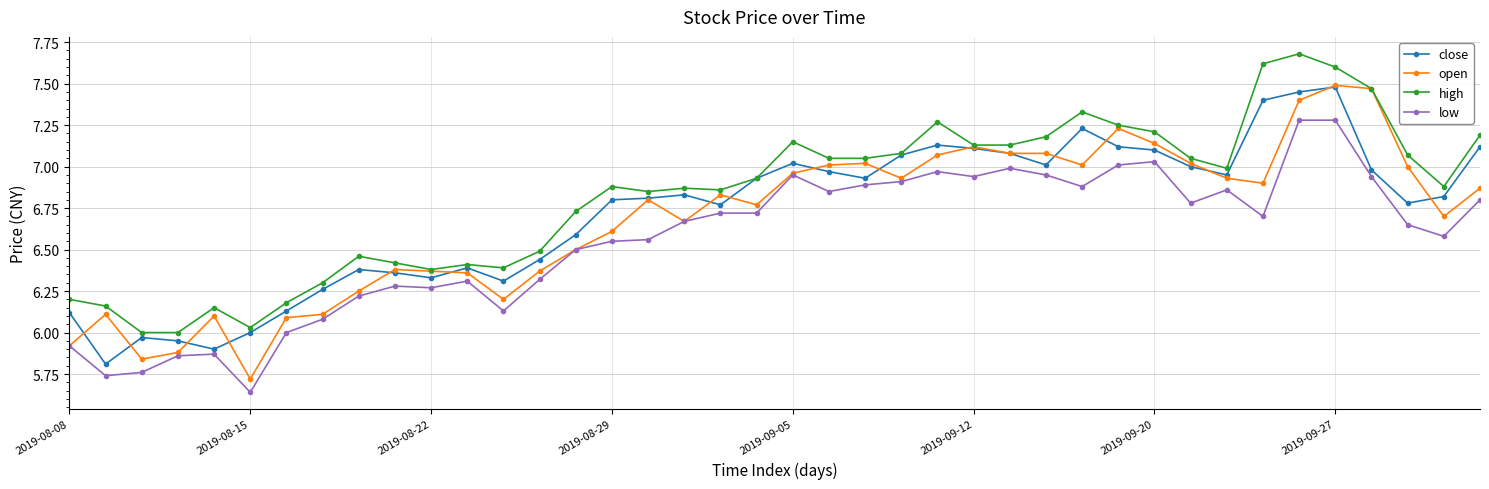

True or false: low has more than 2 points higher than both neighbors.

True